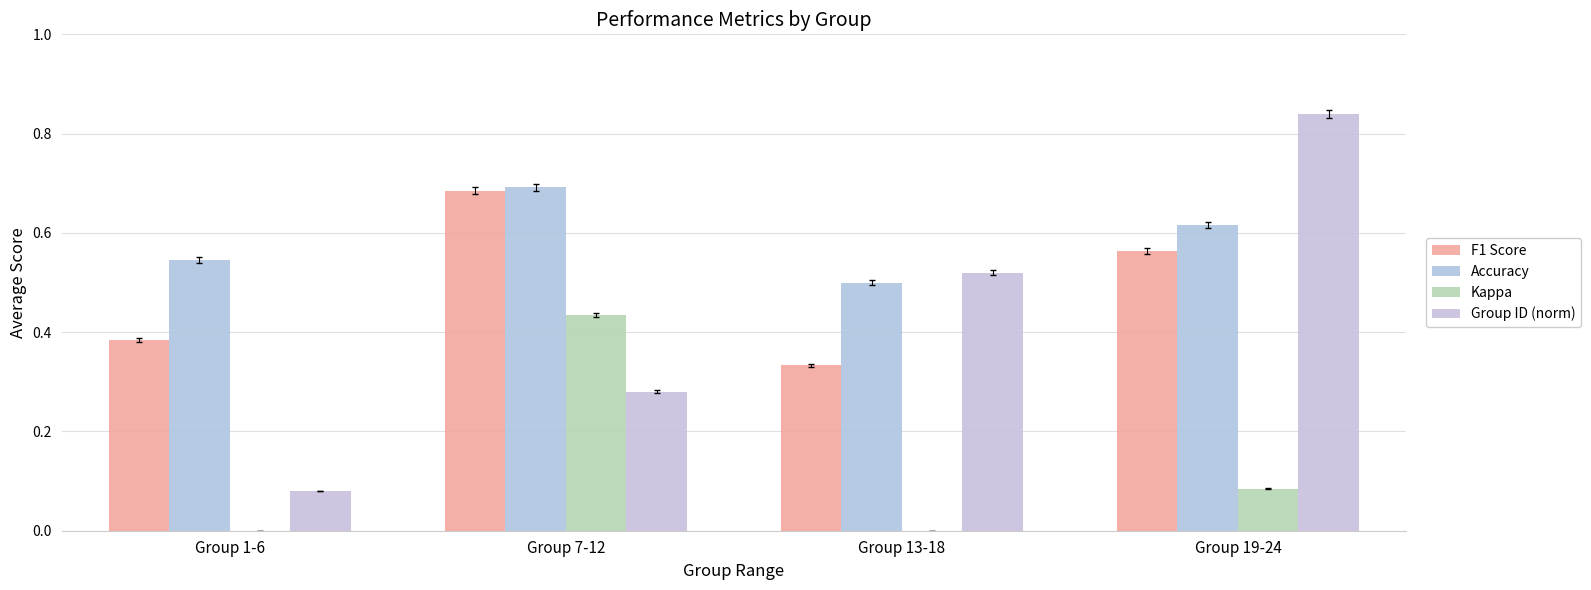

Which category has the highest value in the Group ID (norm) series?

Group 19-24